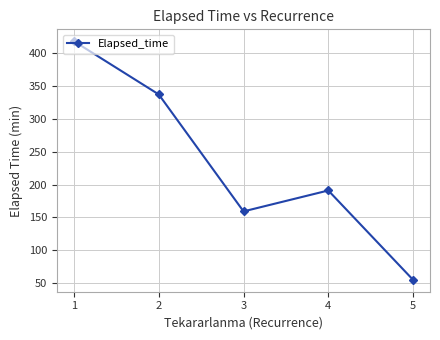

Rank the categories by value from highest to lowest.

1, 2, 4, 3, 5